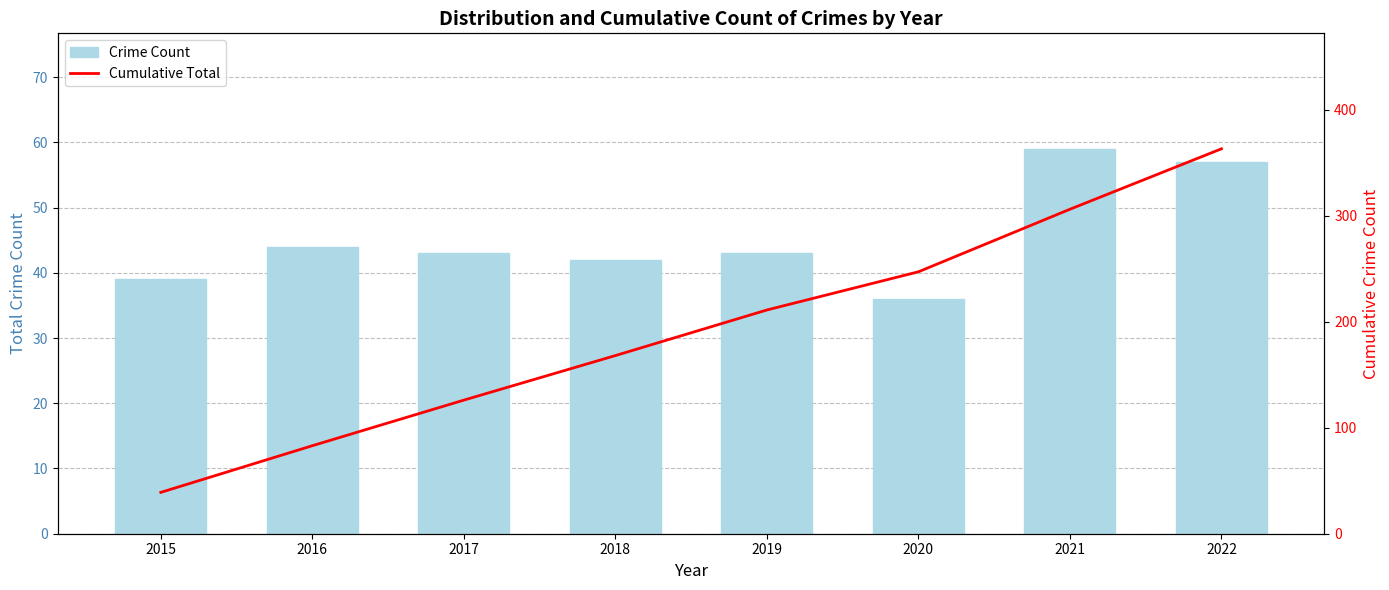

Reading right to left, transcribe all the data shown in this chart.

Crime Count: 57	59	36	43	42	43	44	39
Cumulative Total: 363	306	247	211	168	126	83	39